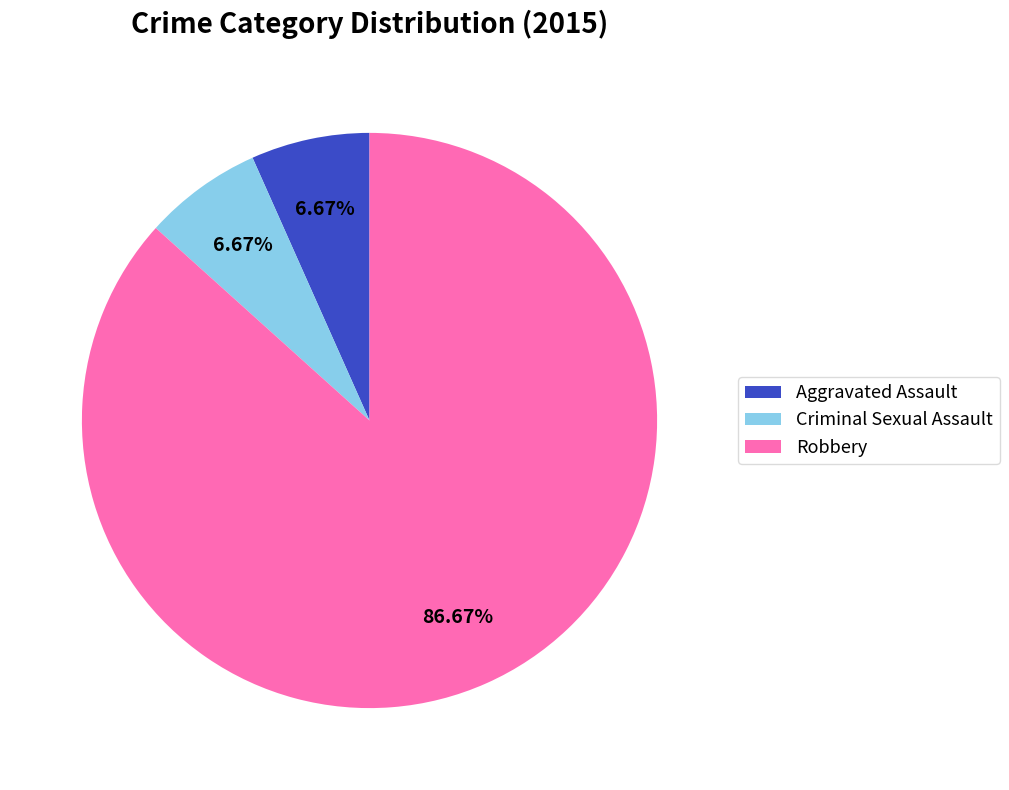

To the nearest percent, what is the difference between the largest and smallest slice percentages?

80%